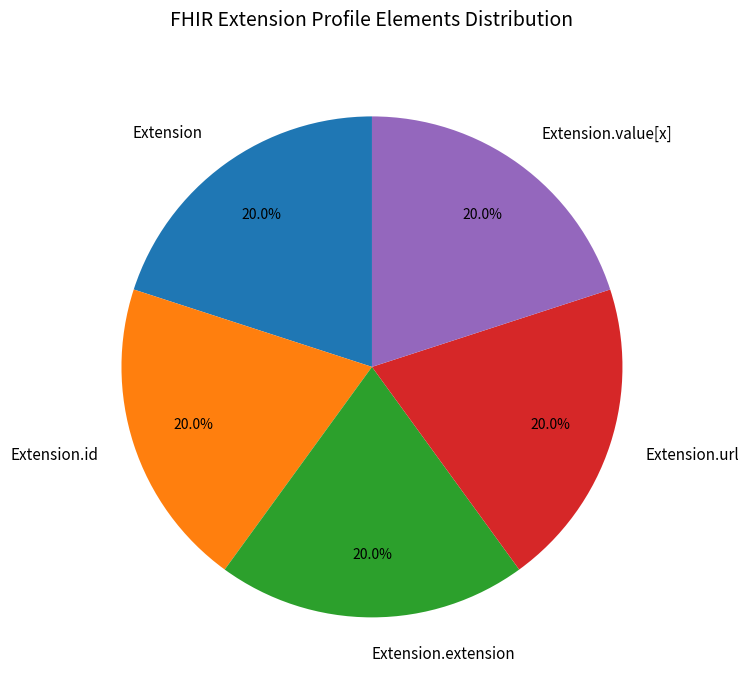

How many segments does this pie chart have?

5